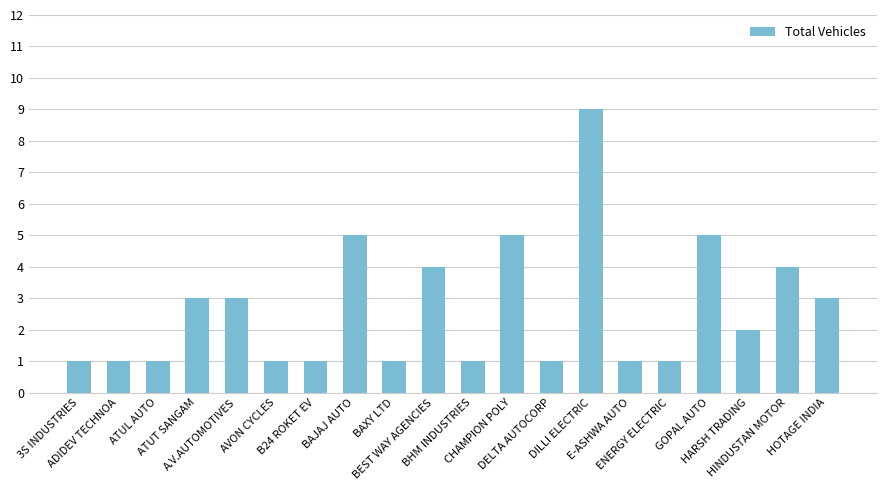

Does the chart contain any negative values?

No